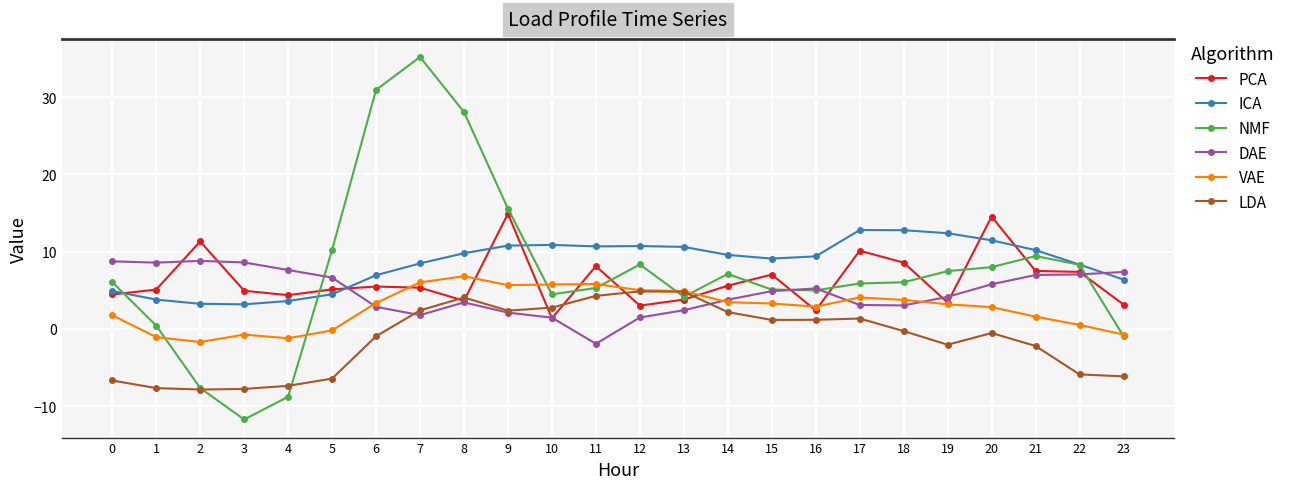

What are all the series names shown in the legend?

PCA, ICA, NMF, DAE, VAE, LDA